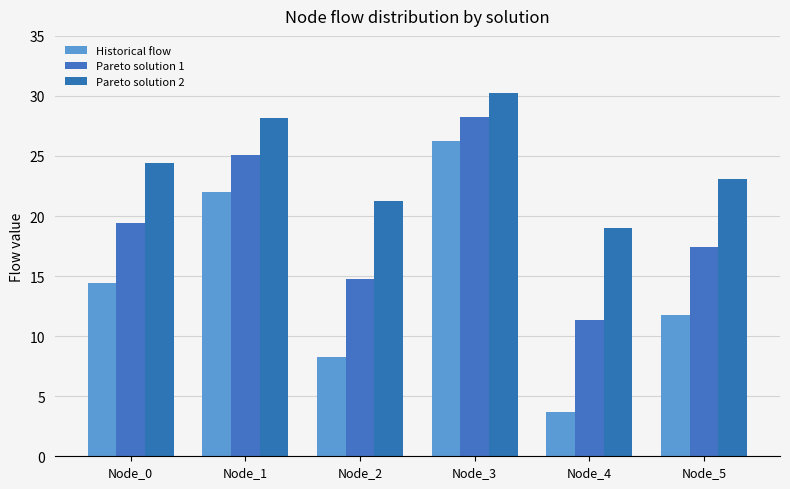

Between Node_0 and Node_1, which series saw the biggest shift?

Historical flow